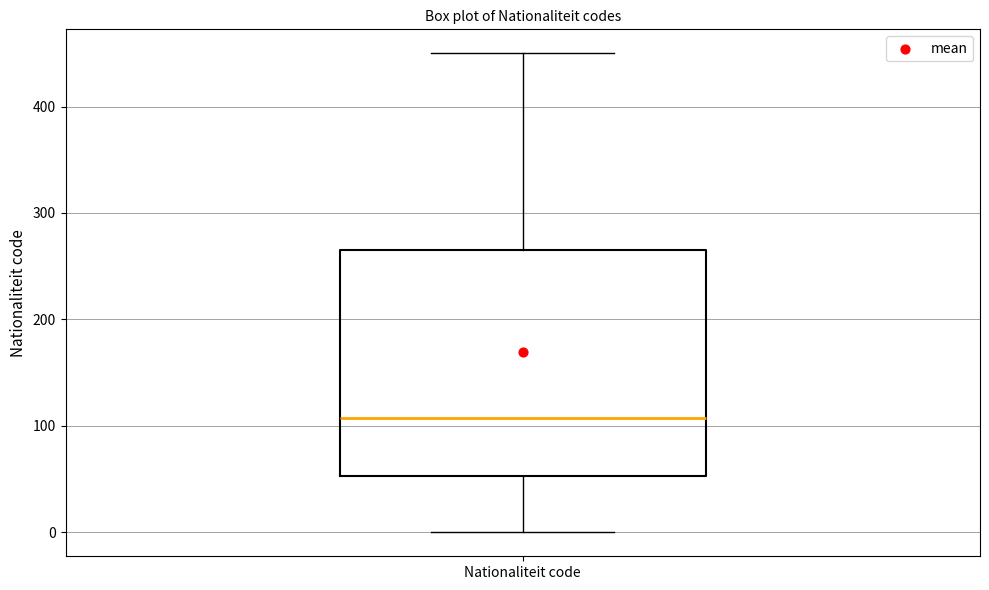

Where does the lower whisker of the box for Nationaliteit code end on the y-axis? The values are not printed on the chart, so give them approximately, as read against the axis.

0